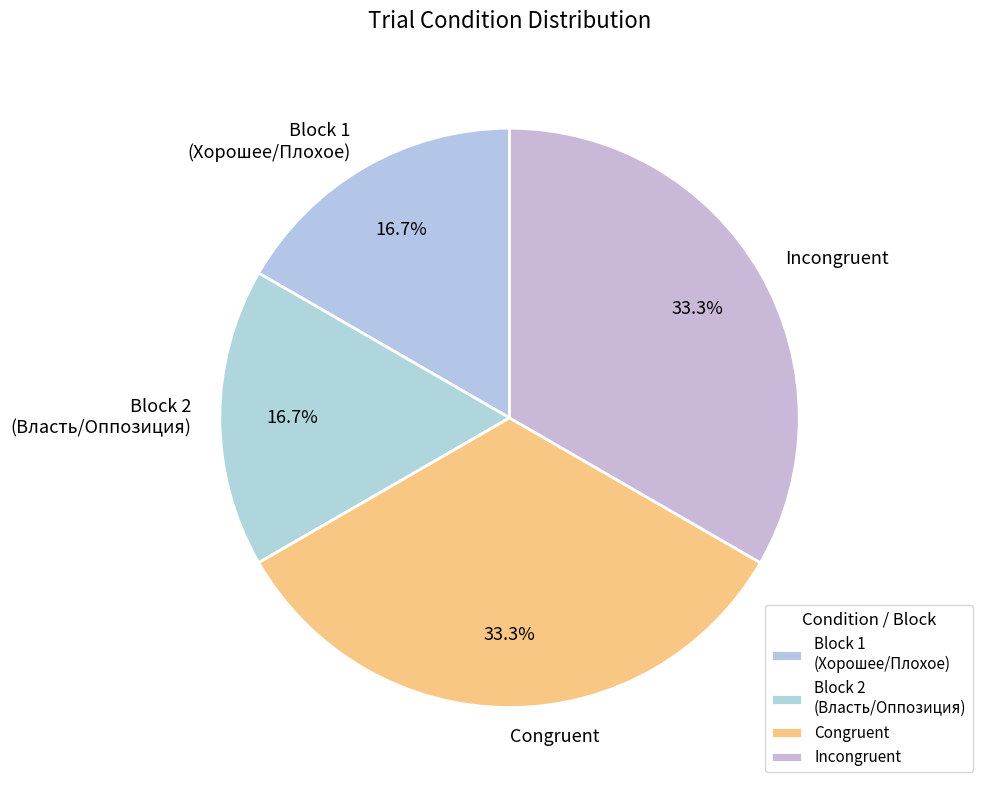

Do Block 2 (Власть/Оппозиция) and Block 1 (Хорошее/Плохое) together represent more than half of the pie?

No